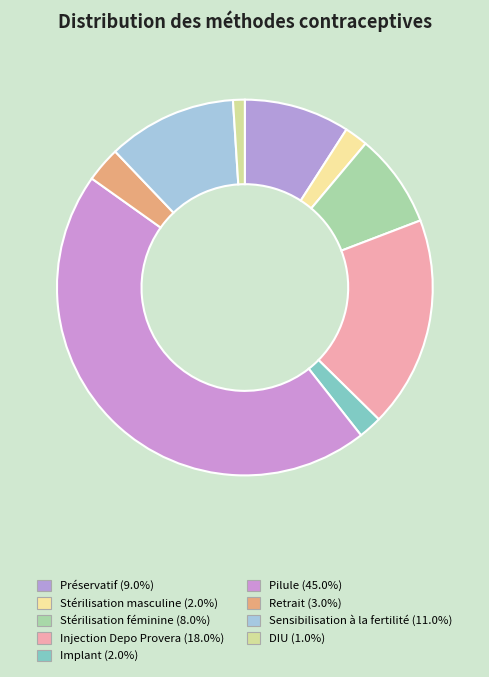

What is the total percentage of DIU and Implant?

3.0%